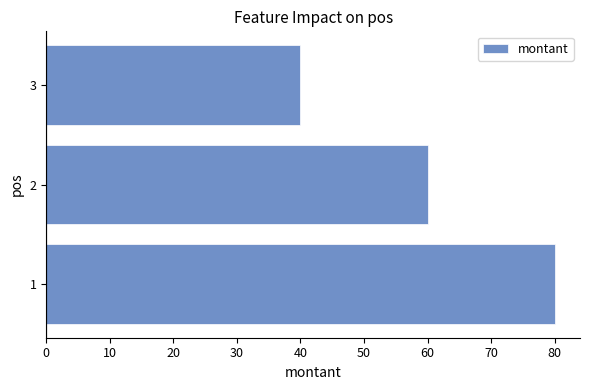

What is the ratio of the value at 1 to the value at 3?

2.0